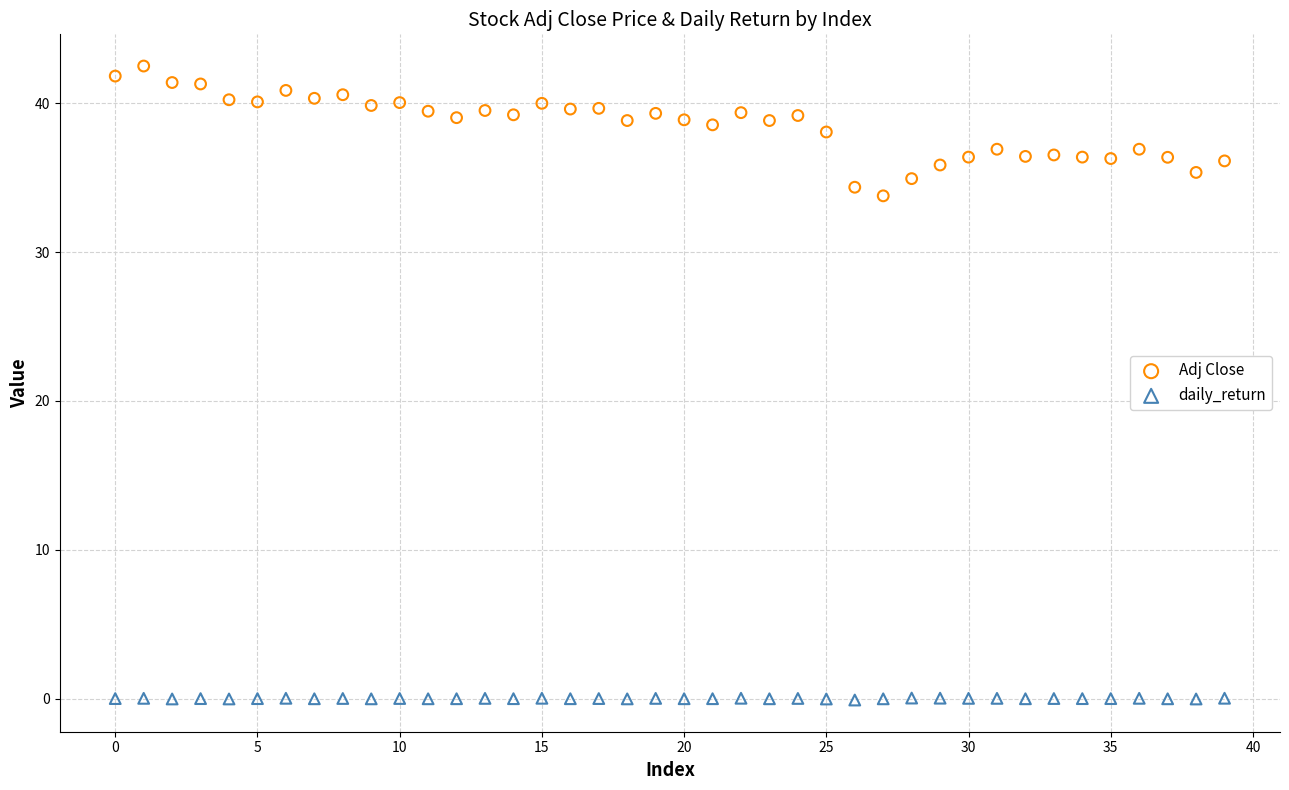

Which series has the largest Y range (max minus min)?

Adj Close